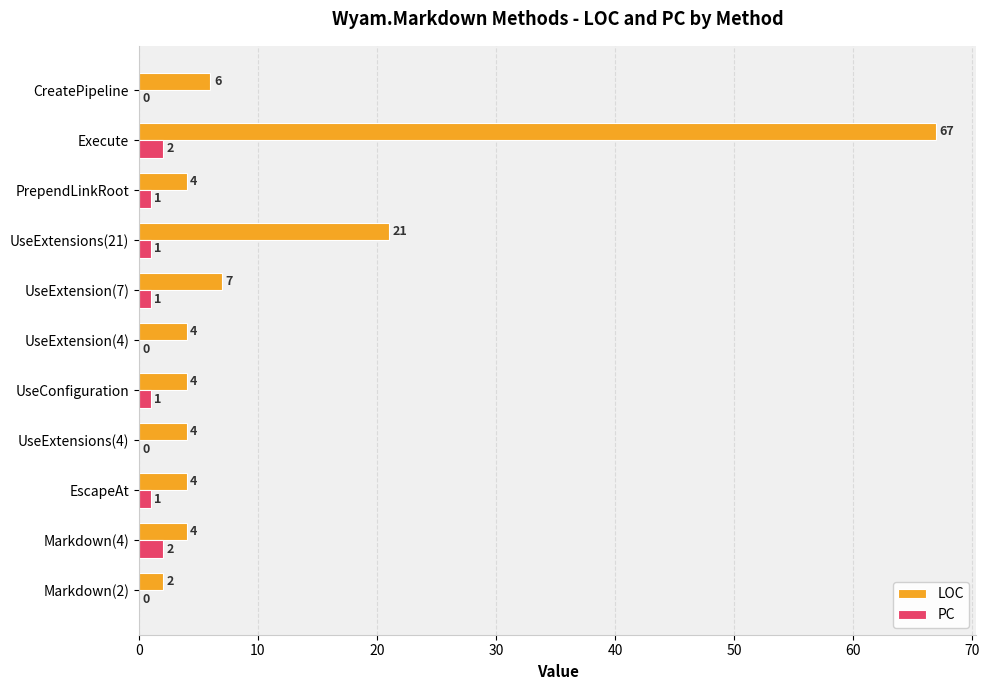

The PC series shows 2 at Markdown(4). True or false?

True